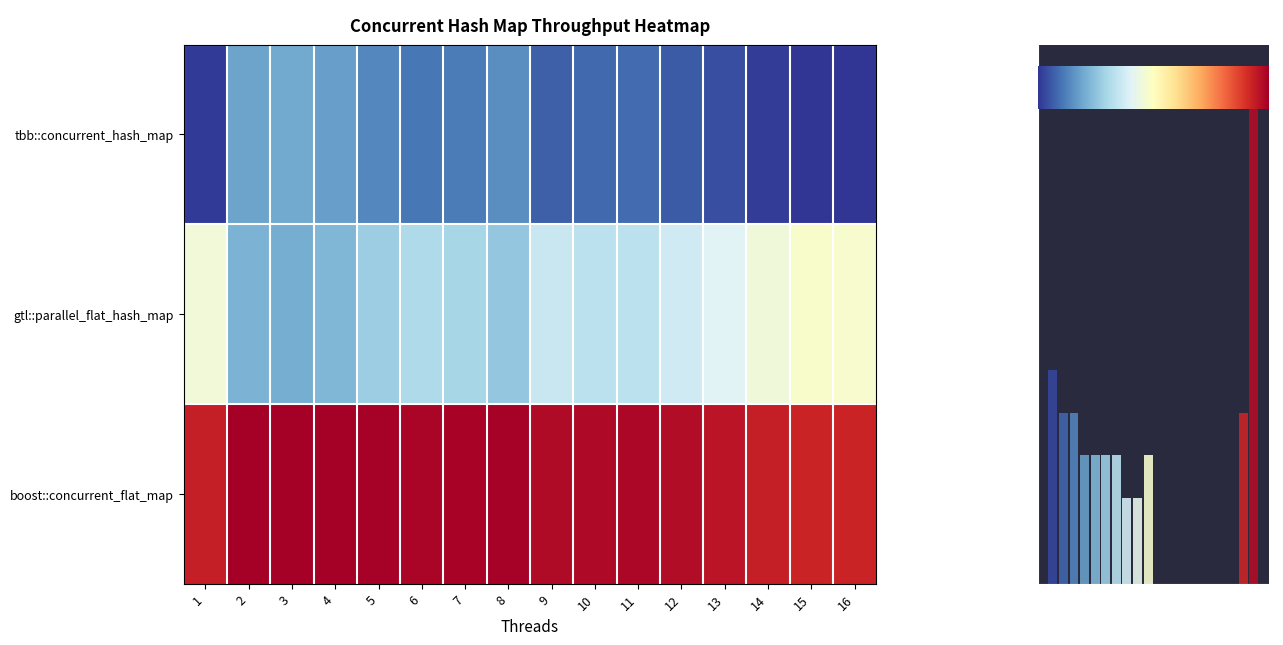

What is the difference between the highest and lowest values at 2?

2.2